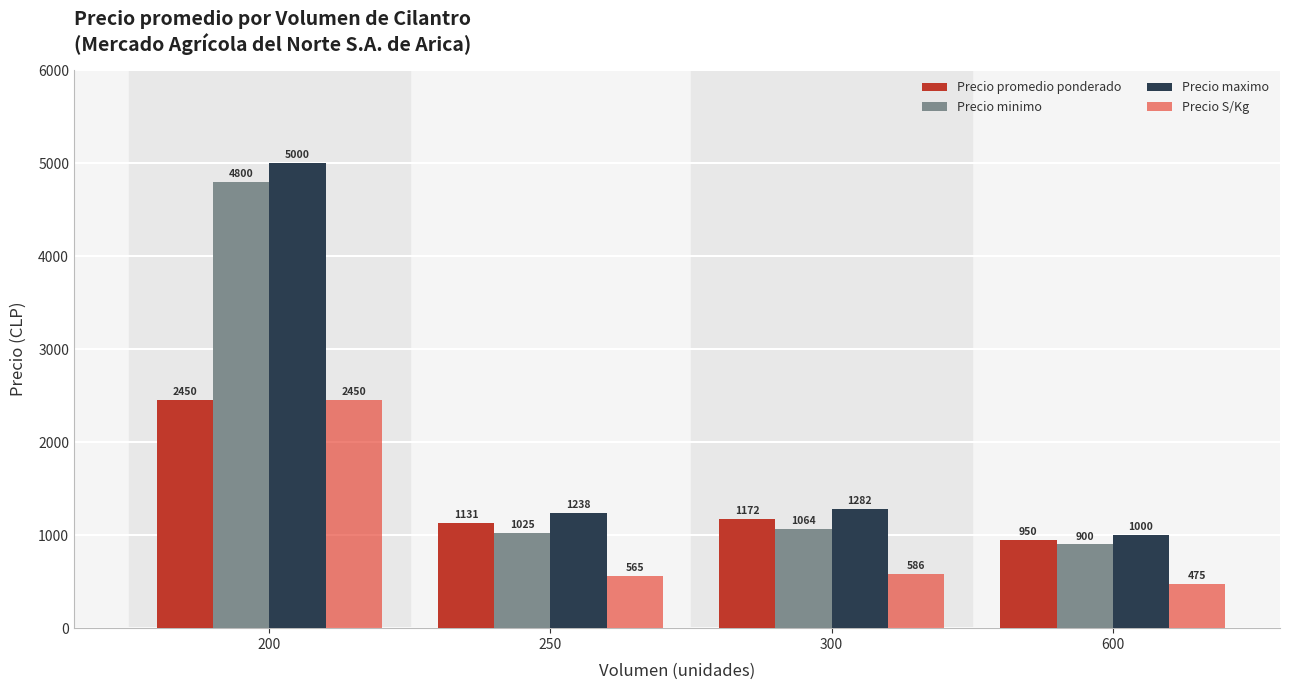

What value does the Precio minimo series have at 250?

1025